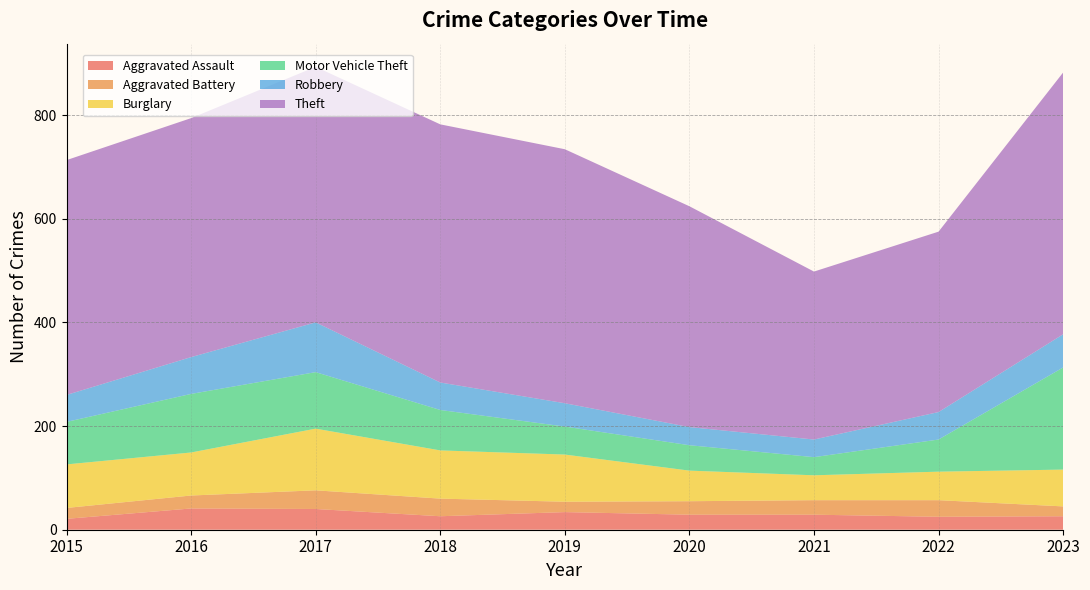

Reading right to left, transcribe all the data shown in this chart.

Aggravated Assault: 26	25	29	29	34	26	40	41	21
Aggravated Battery: 19	32	28	26	20	34	36	25	21
Burglary: 71	55	48	59	91	93	119	83	84
Motor Vehicle Theft: 197	62	35	49	54	78	109	113	82
Robbery: 64	53	34	35	45	53	96	71	52
Theft: 505	348	324	426	490	498	493	461	453